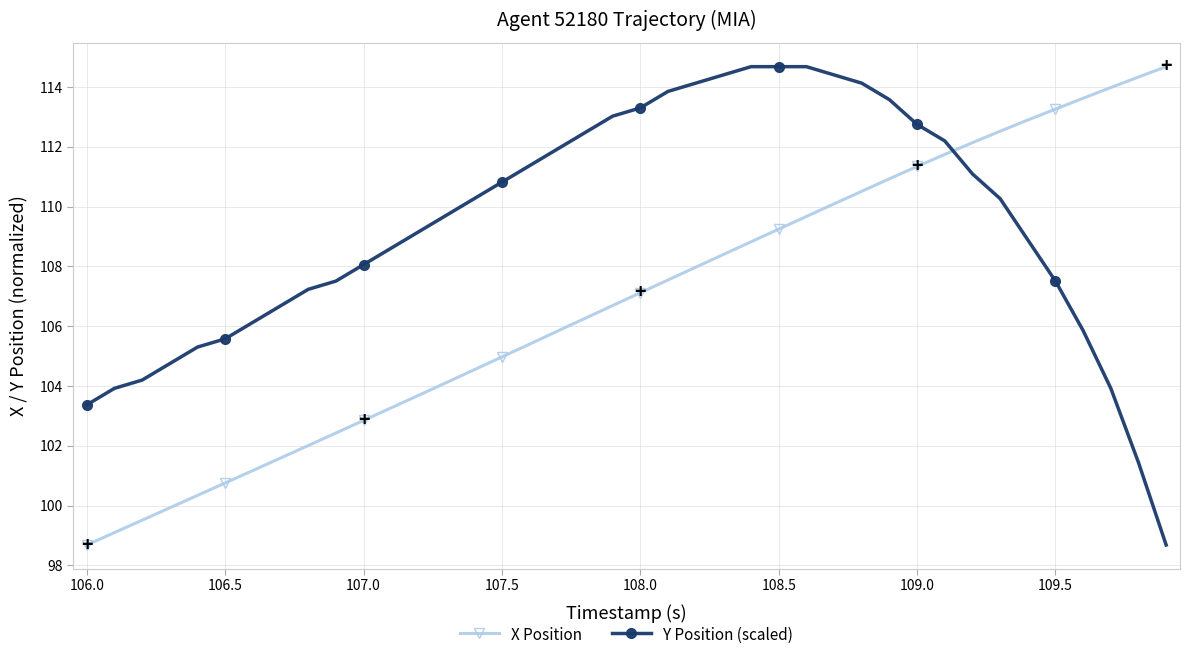

List the series in order of their overall mean, highest first.

Y Position (scaled), X Position